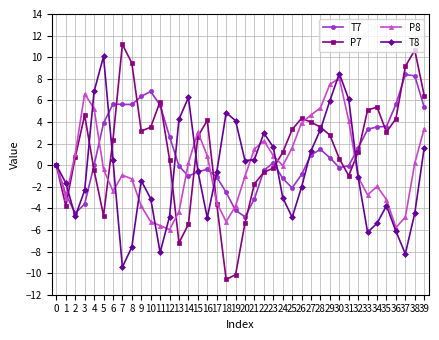

How many distinct data groups are displayed?

4